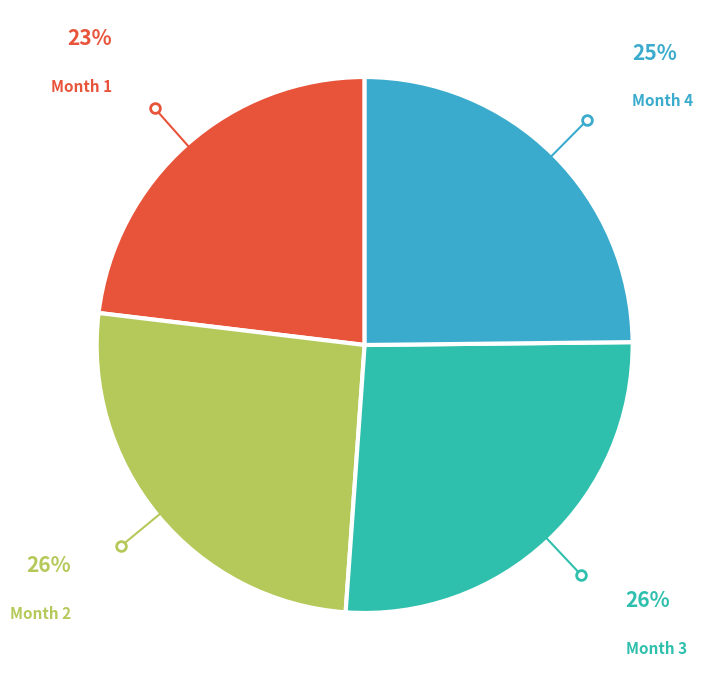

What is the ratio of the value at Month 1 to the value at Month 3?

0.9